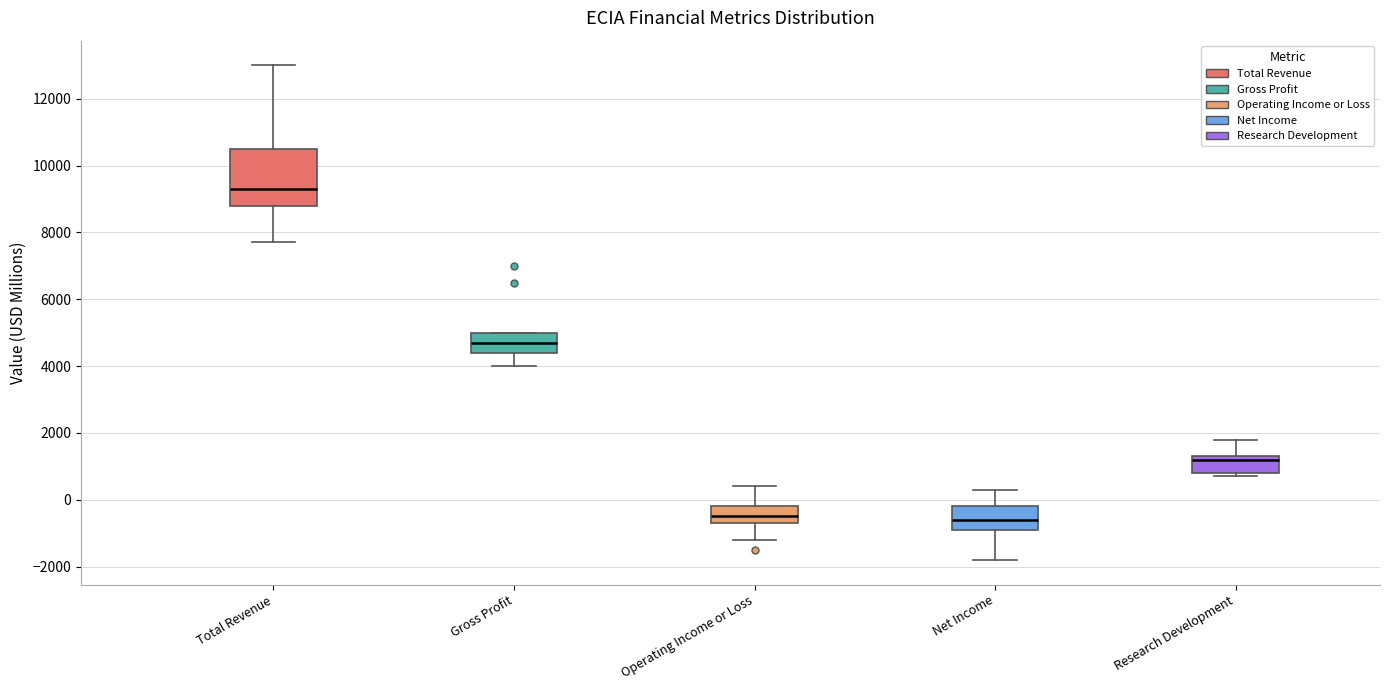

Where is the upper edge of the box for Gross Profit on the y-axis? The values are not printed on the chart, so give them approximately, as read against the axis.

5000